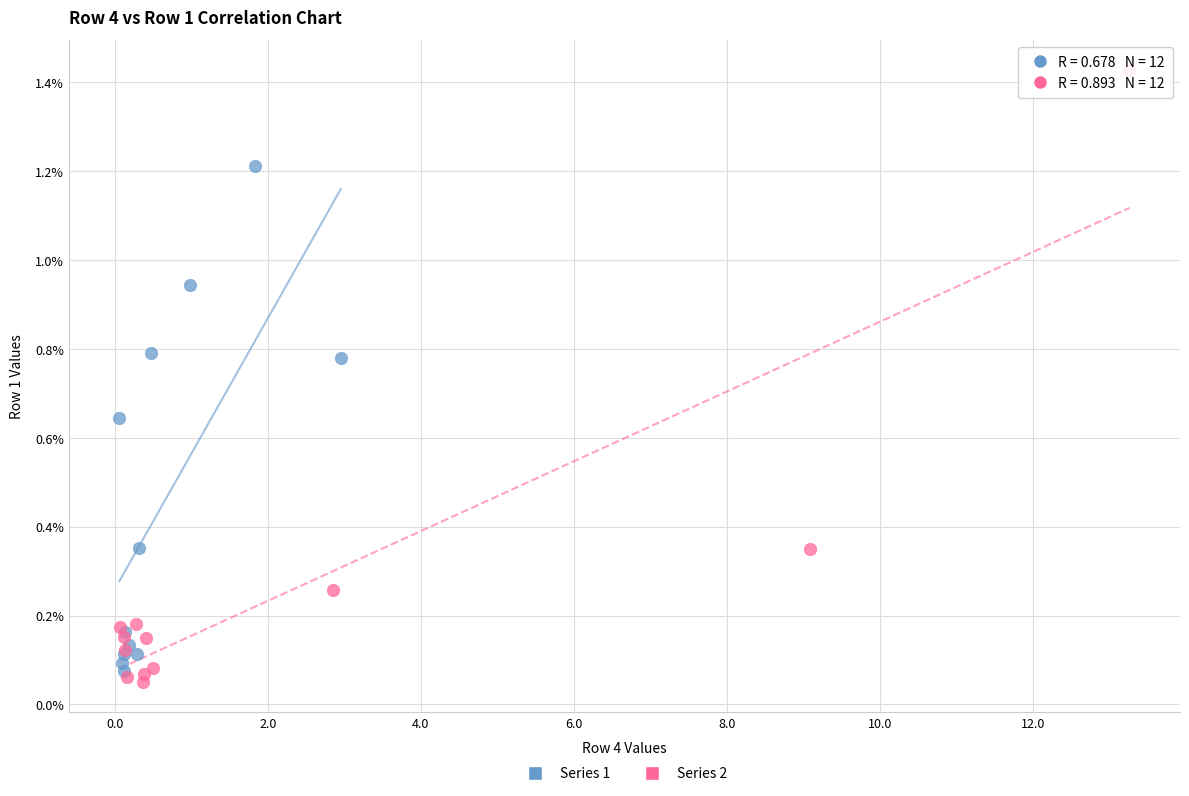

Which series reaches the maximum Y coordinate?

Series 2